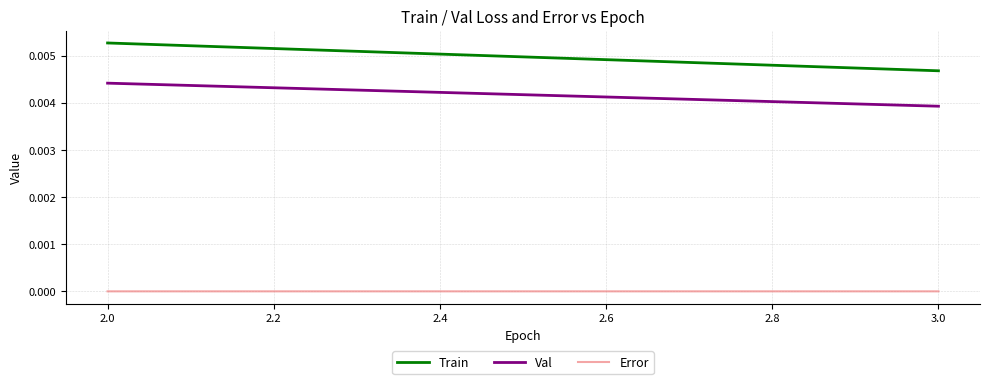

Count the Val values in the range 0 to 1.

2